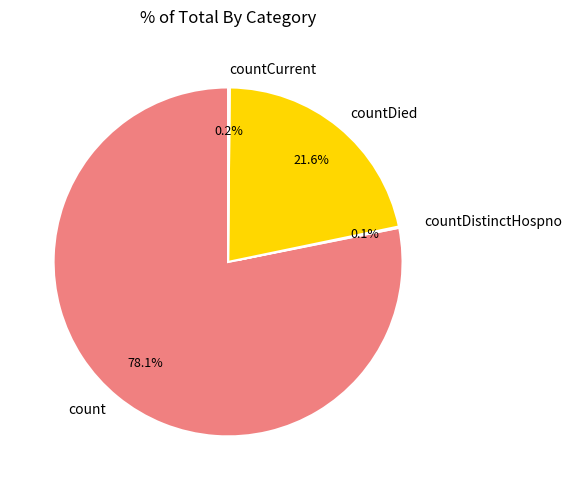

To the nearest percent, what portion does countDied represent?

22%